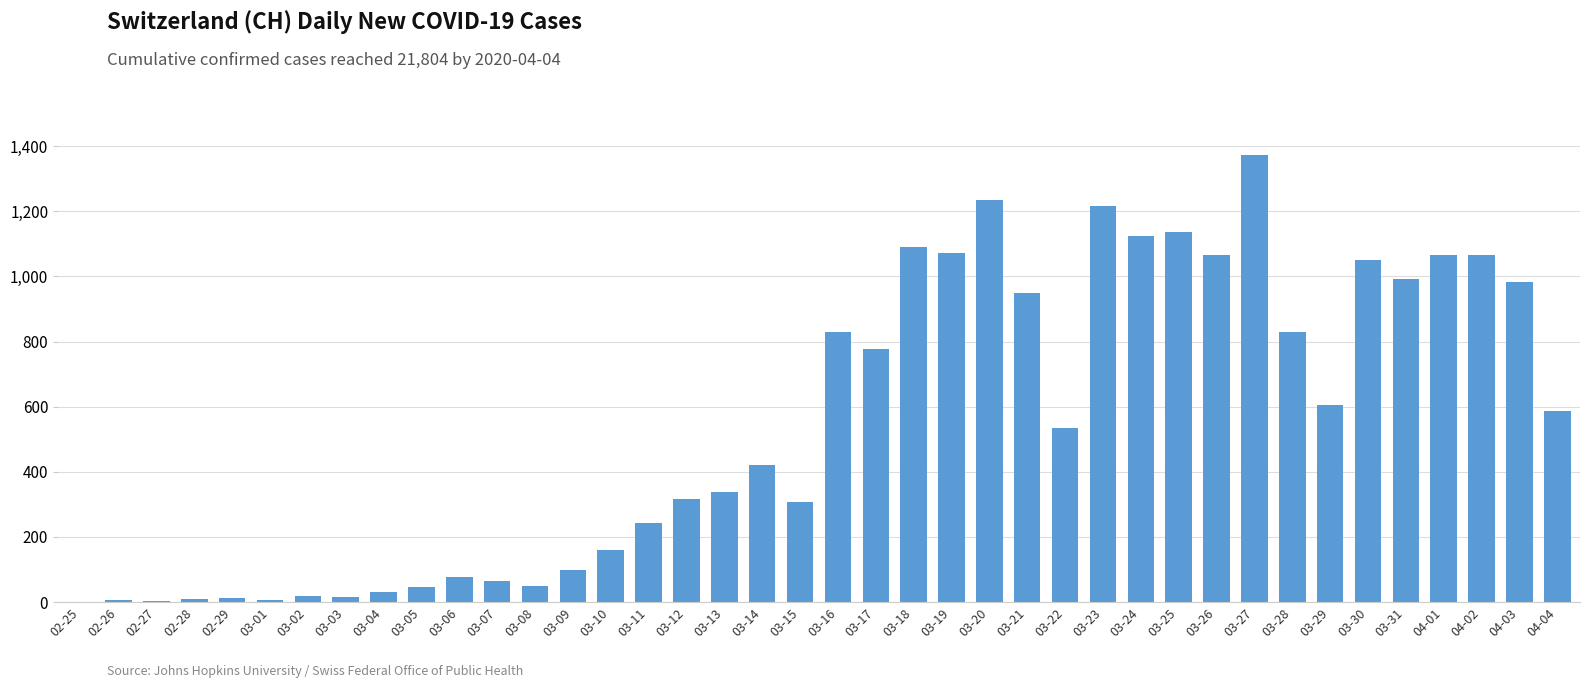

What is the maximum value shown in the chart?

1373